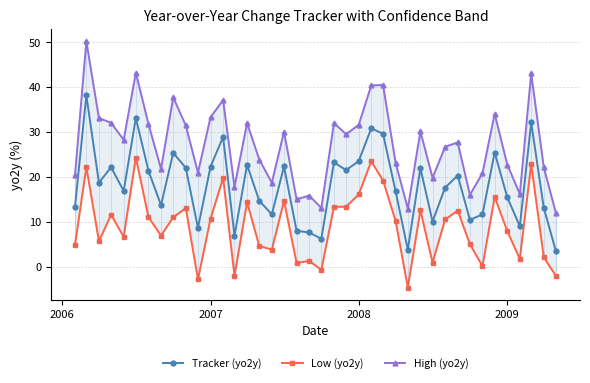

What is the highest value of the Tracker (yo2y) series?

38.2